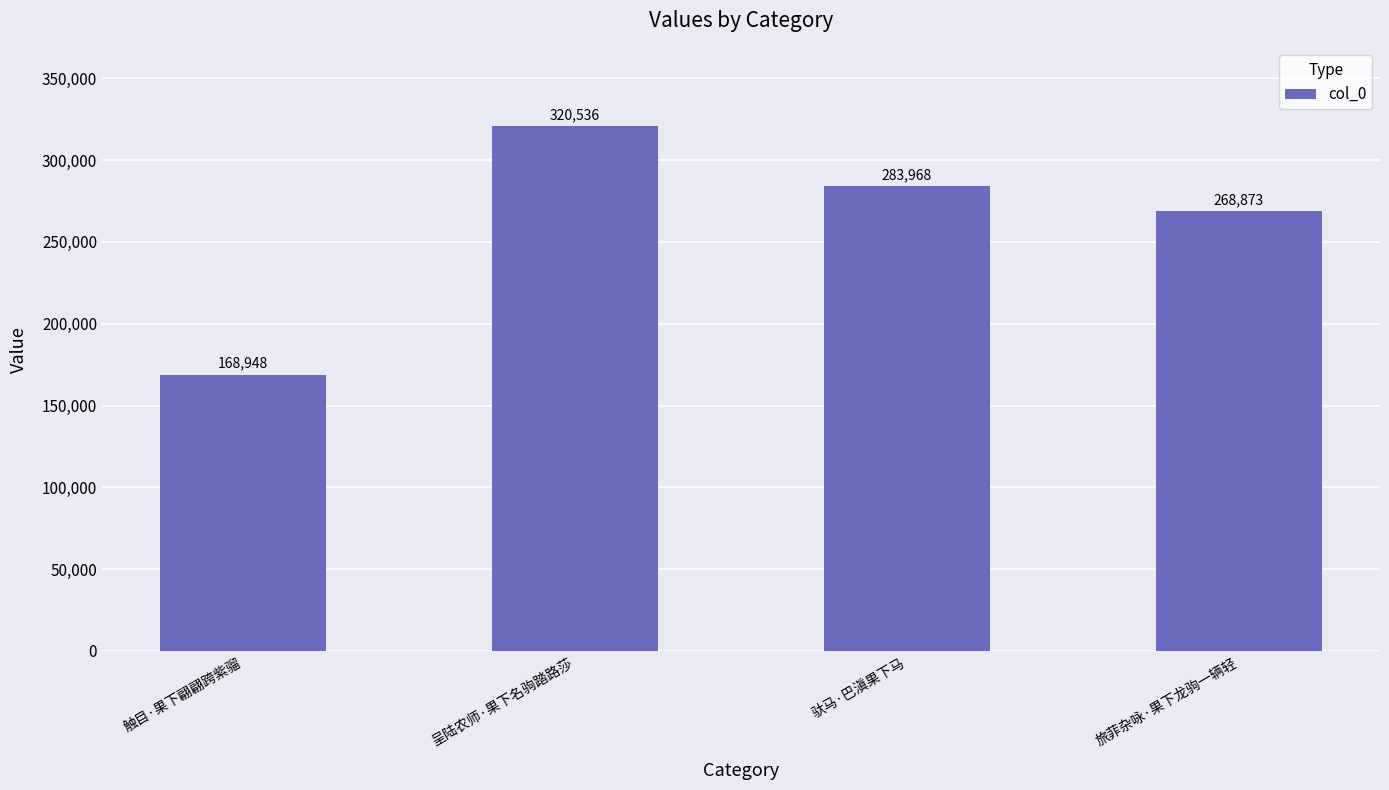

What is the greatest value displayed?

320536